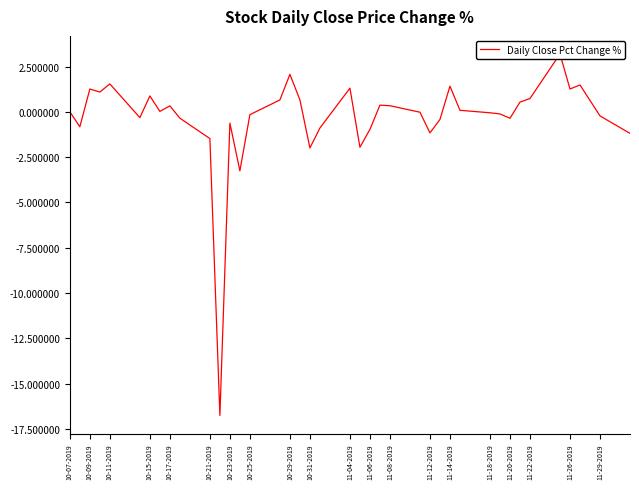

What is the difference between the values at 10-17-2019 and 10-09-2019?

0.9